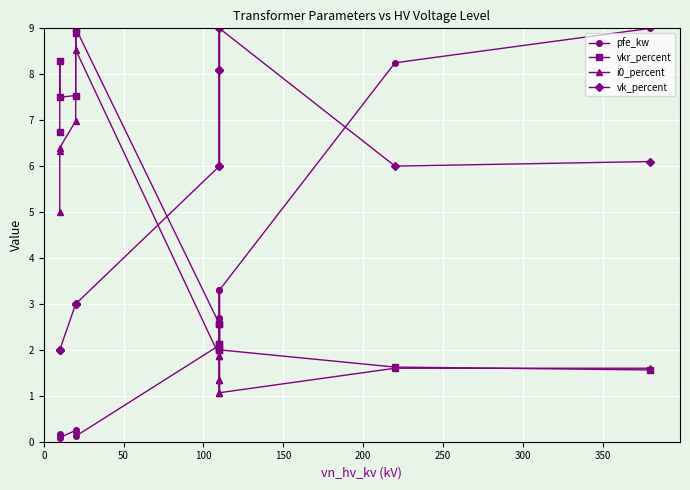

List the labels in order of vkr_percent value, largest first.

400, 9, 12, 10, 11, 13, 200, 350, 150, 300, 100, 250, 50, 0